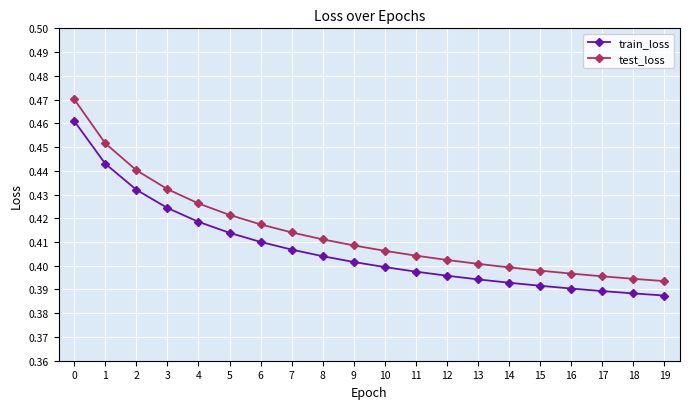

Which series has the largest range (max minus min)?

test_loss